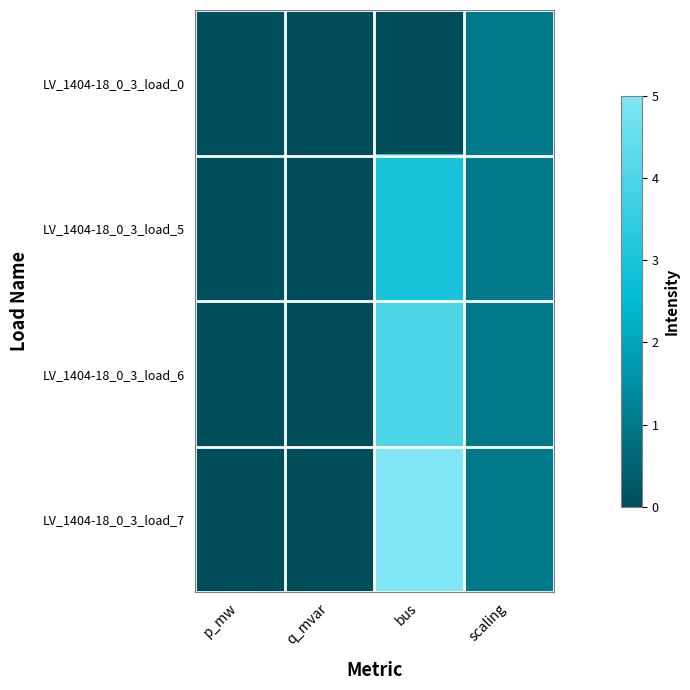

Reading left to right, transcribe all the data shown in this chart.

LV_1404-18_0_3_load_0: p_mw=0.1	q_mvar=0.0	bus=0.0	scaling=1.0
LV_1404-18_0_3_load_5: p_mw=0.1	q_mvar=0.0	bus=3.0	scaling=1.0
LV_1404-18_0_3_load_6: p_mw=0.0	q_mvar=0.0	bus=4.0	scaling=1.0
LV_1404-18_0_3_load_7: p_mw=0.0	q_mvar=0.0	bus=5.0	scaling=1.0